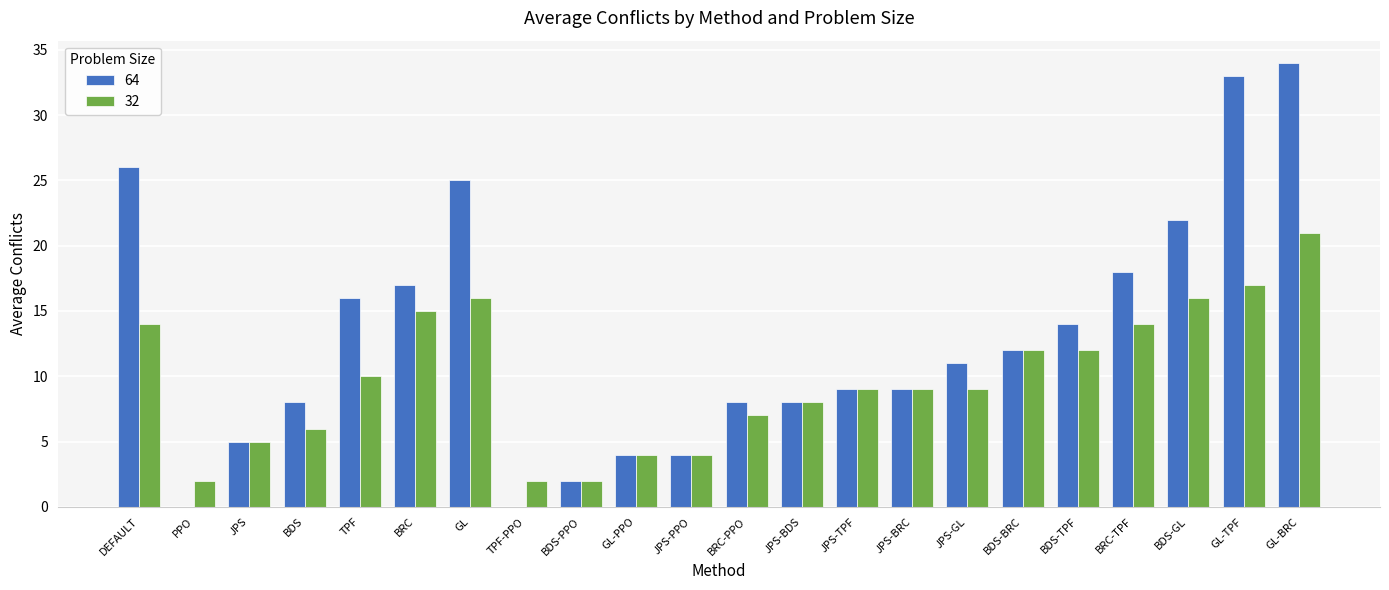

What is the sum of the 64 values at BDS-GL and DEFAULT?

48